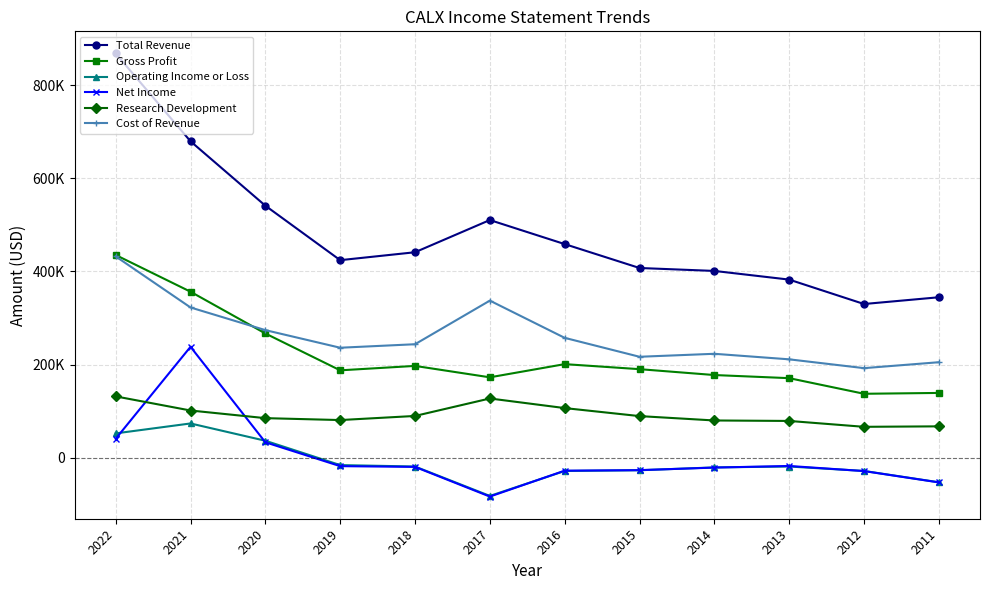

What are all the series names shown in the legend?

Total Revenue, Gross Profit, Operating Income or Loss, Net Income, Research Development, Cost of Revenue